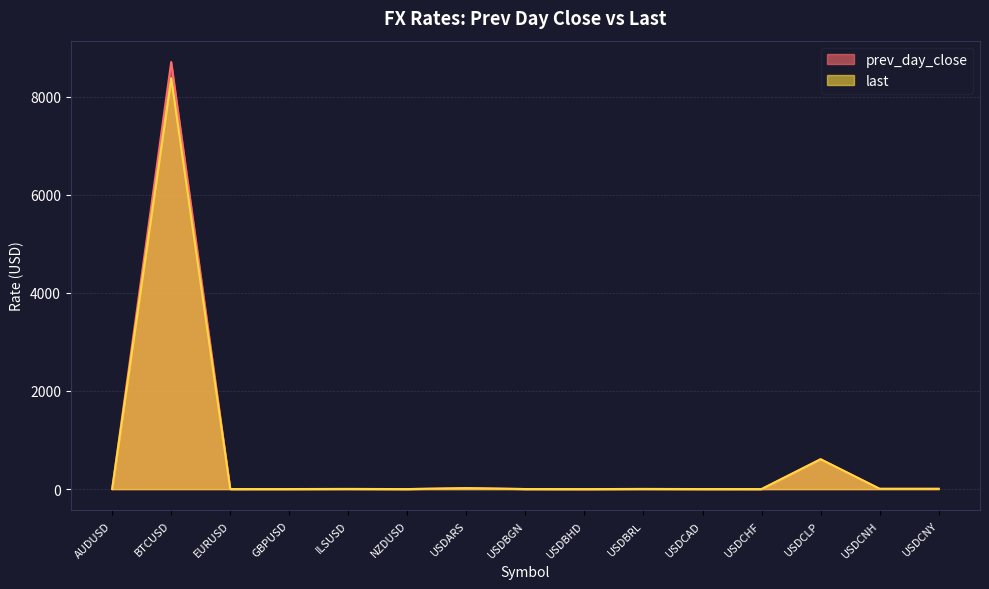

At which category does the chart reach its minimum across all series?

USDBHD